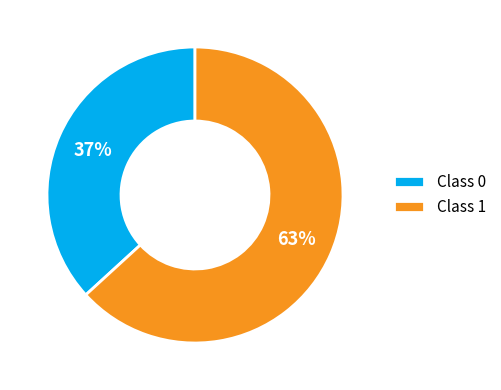

Between Class 1 and Class 0, which is larger?

Class 1